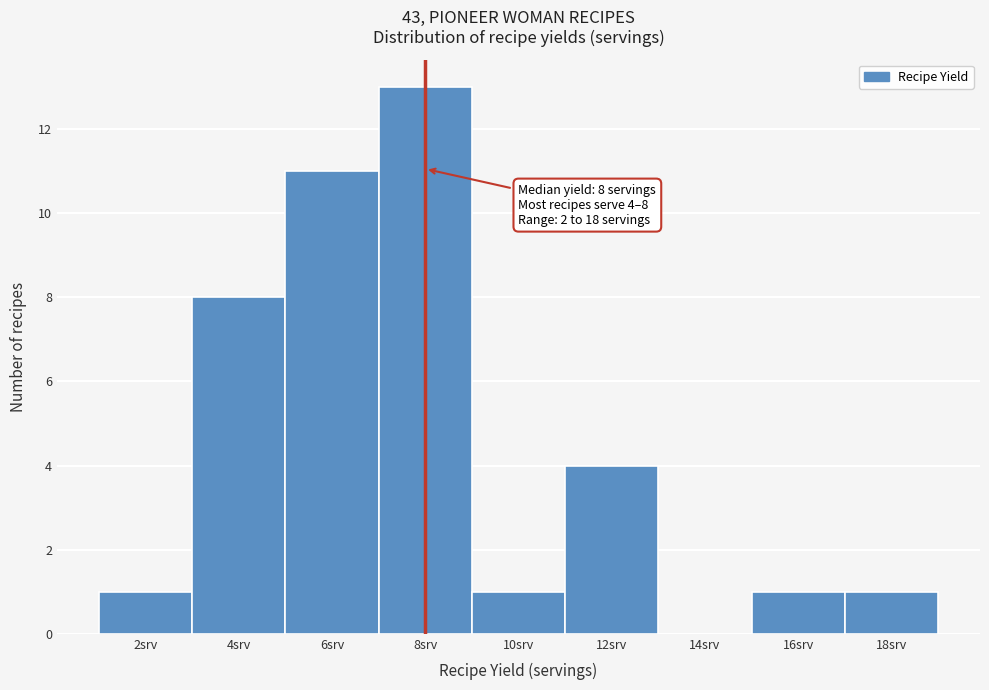

Over which range of the x-axis is the bar tallest?

7 to 9